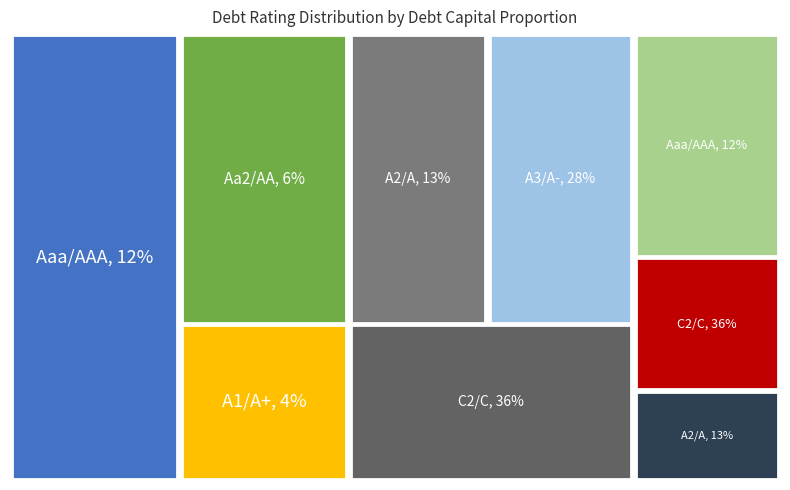

Which slice is the largest?

Aaa/AAA